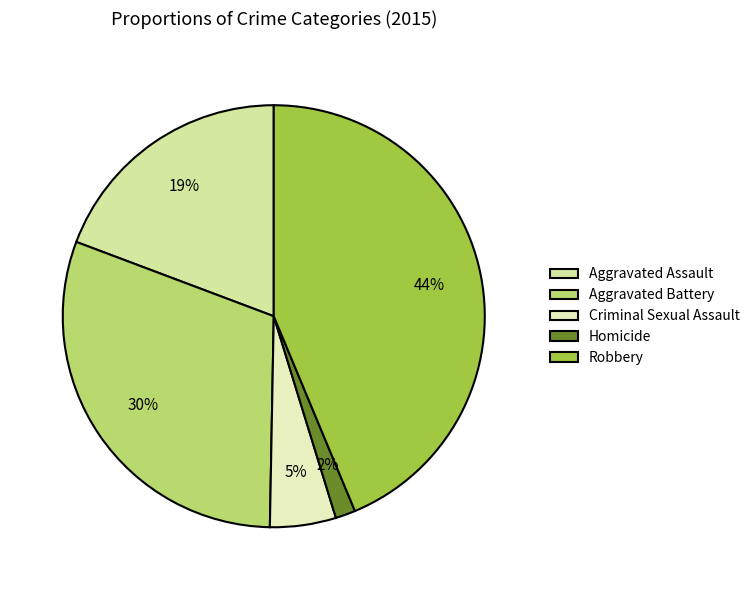

To the nearest percent, what portion does Criminal Sexual Assault represent?

5%